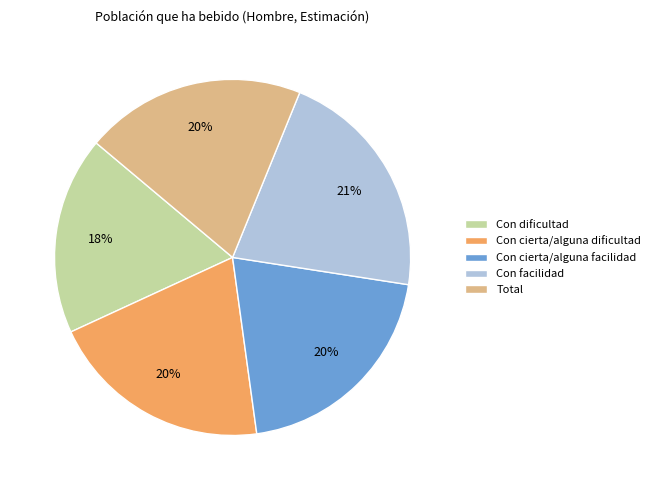

To the nearest percent, what is the difference between the largest and smallest slice percentages?

3%